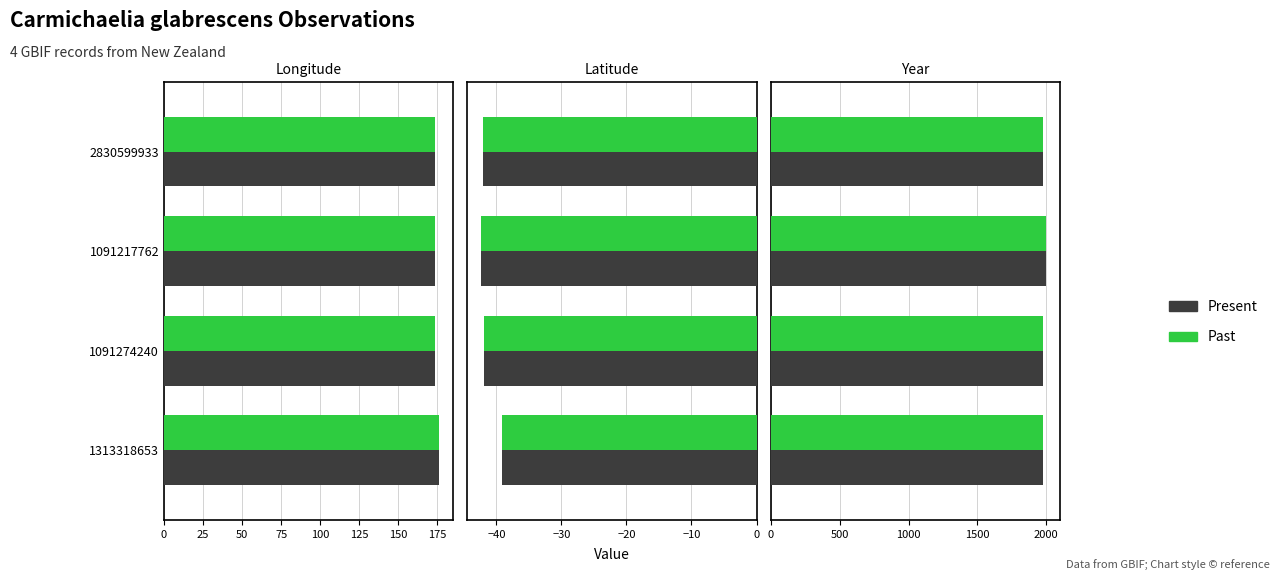

Between 1313318653 and 2830599933, which series saw the biggest shift?

Past